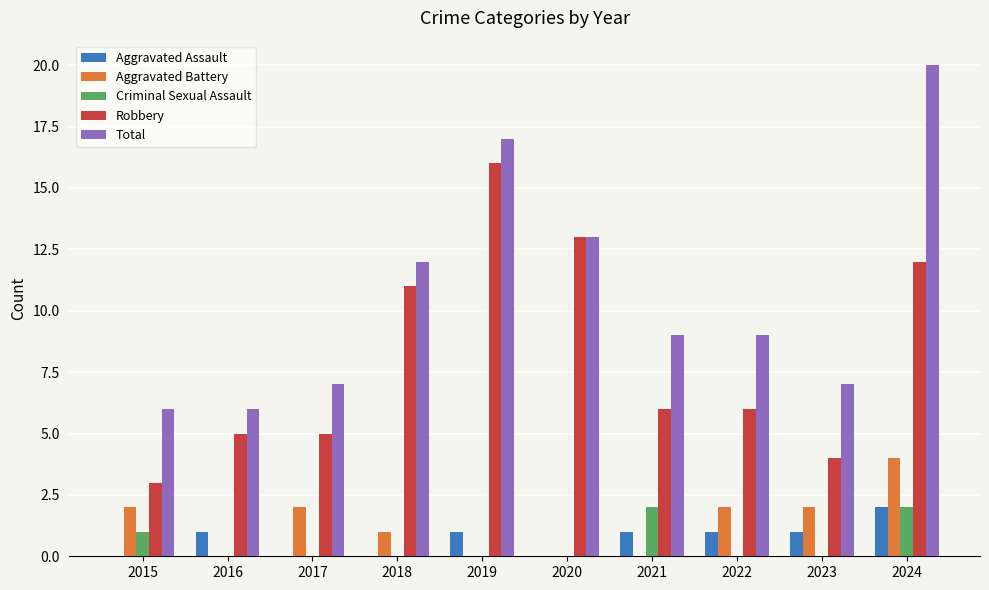

What is the sum of all Aggravated Battery values?

13